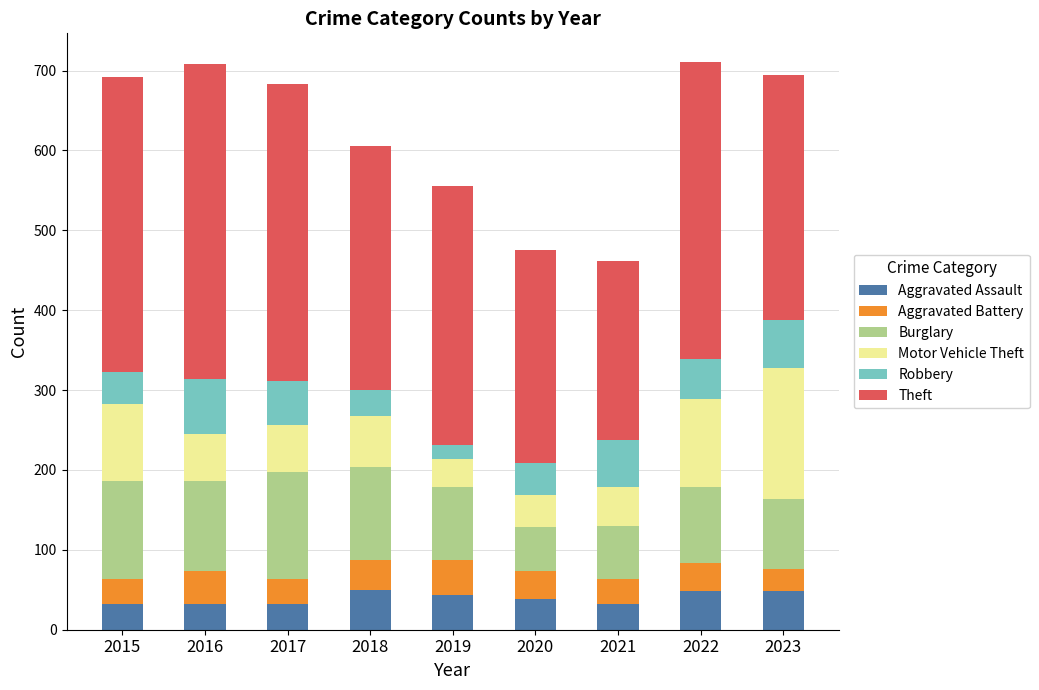

The Aggravated Assault series shows 43 at 2019. True or false?

True